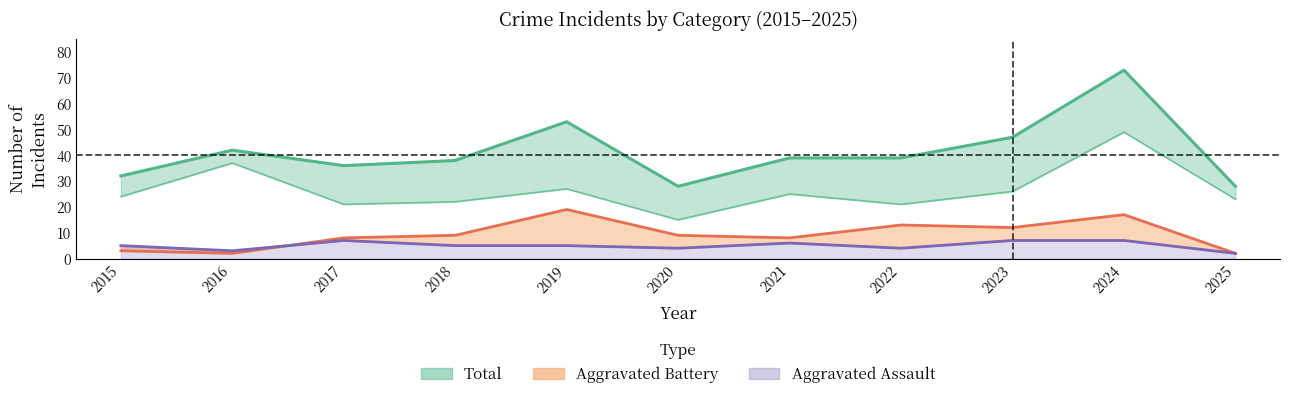

How many lines are shown in the chart?

4